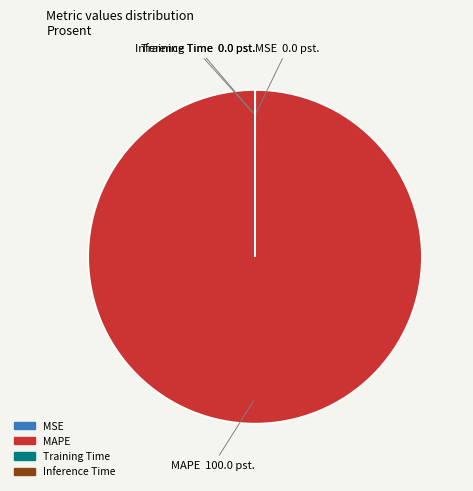

Which slice is the largest?

MAPE